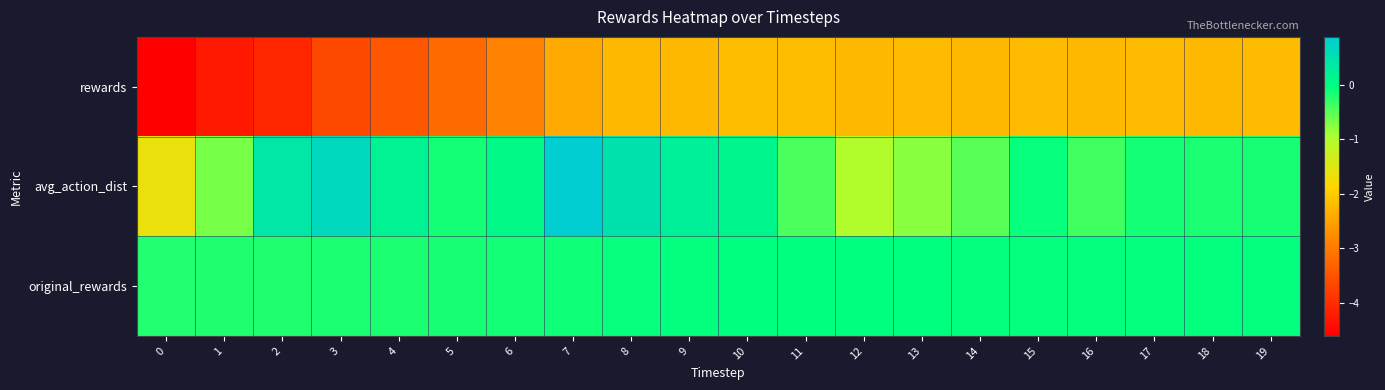

At which category is the sum across all series the highest?

7